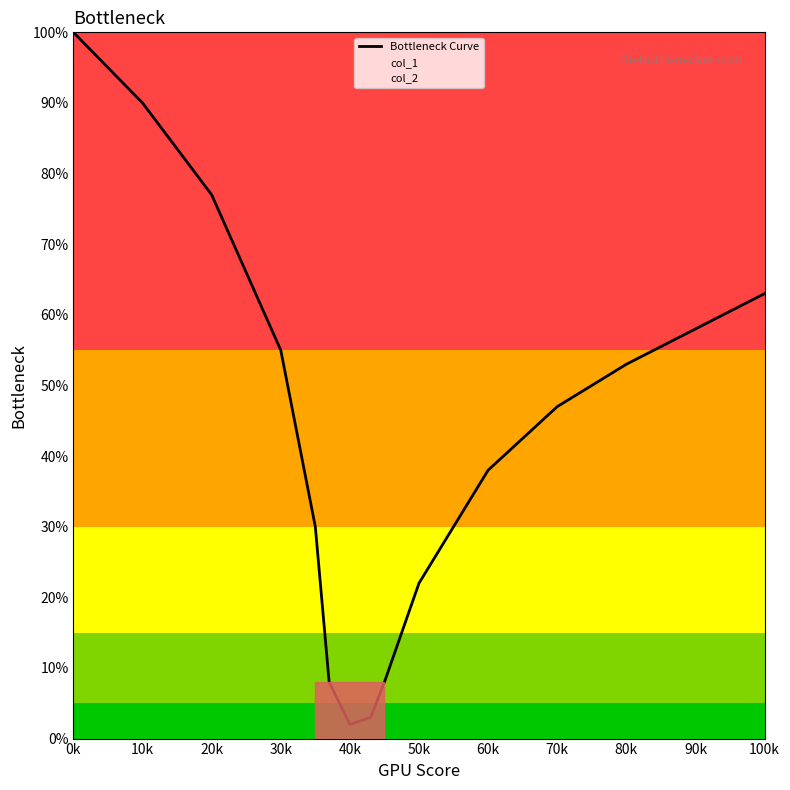

Is it true that Bottleneck Curve equals 40 at 20k?

False